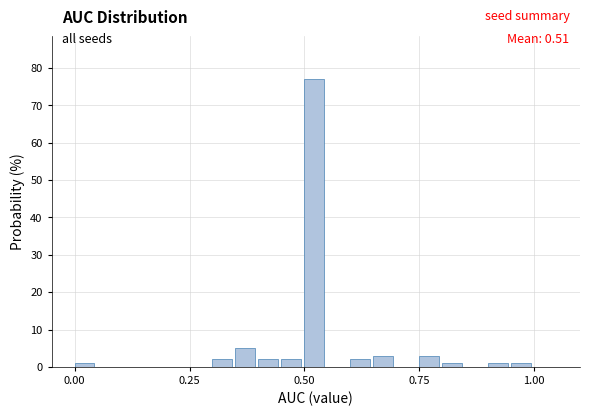

Read against the x-axis, roughly where is the centre of the tallest bar?

0.50